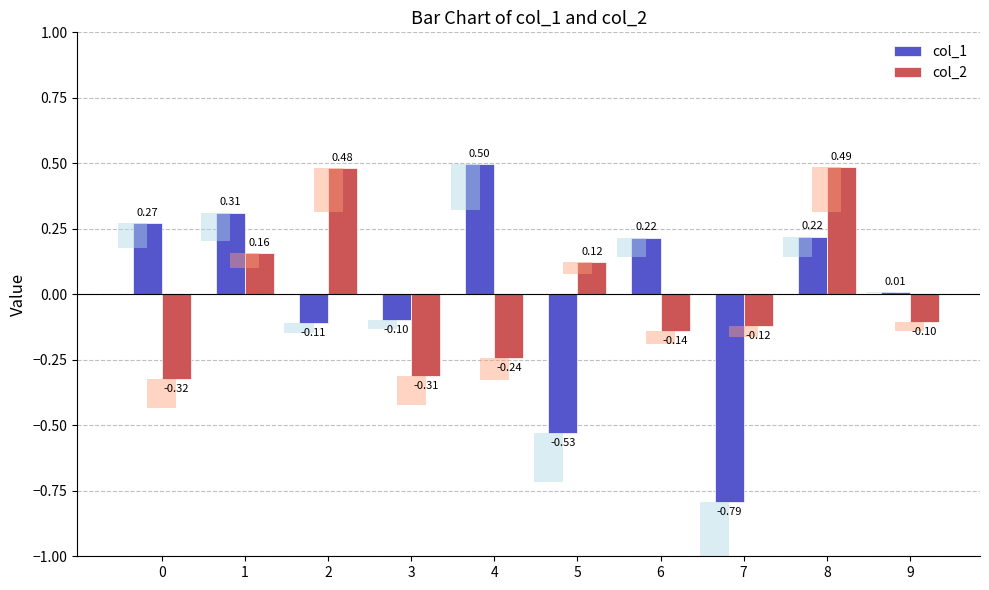

Reading left to right, transcribe all the data shown in this chart.

col_1: 0=0.3	1=0.3	2=-0.1	3=-0.1	4=0.5	5=-0.5	6=0.2	7=-0.8	8=0.2	9=0.0
col_2: 0=-0.3	1=0.2	2=0.5	3=-0.3	4=-0.2	5=0.1	6=-0.1	7=-0.1	8=0.5	9=-0.1